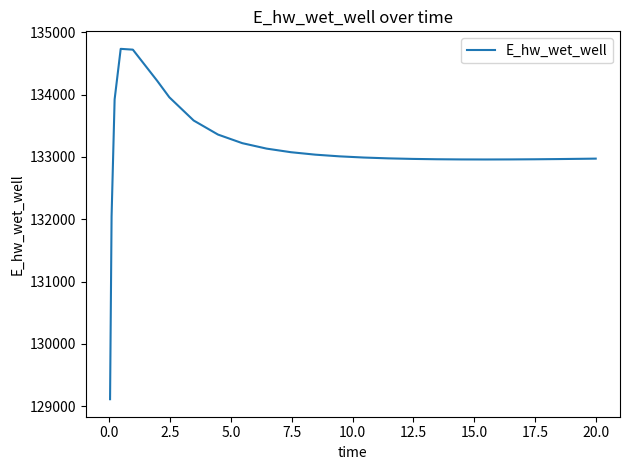

What is the difference between the maximum and minimum values?

5625.9